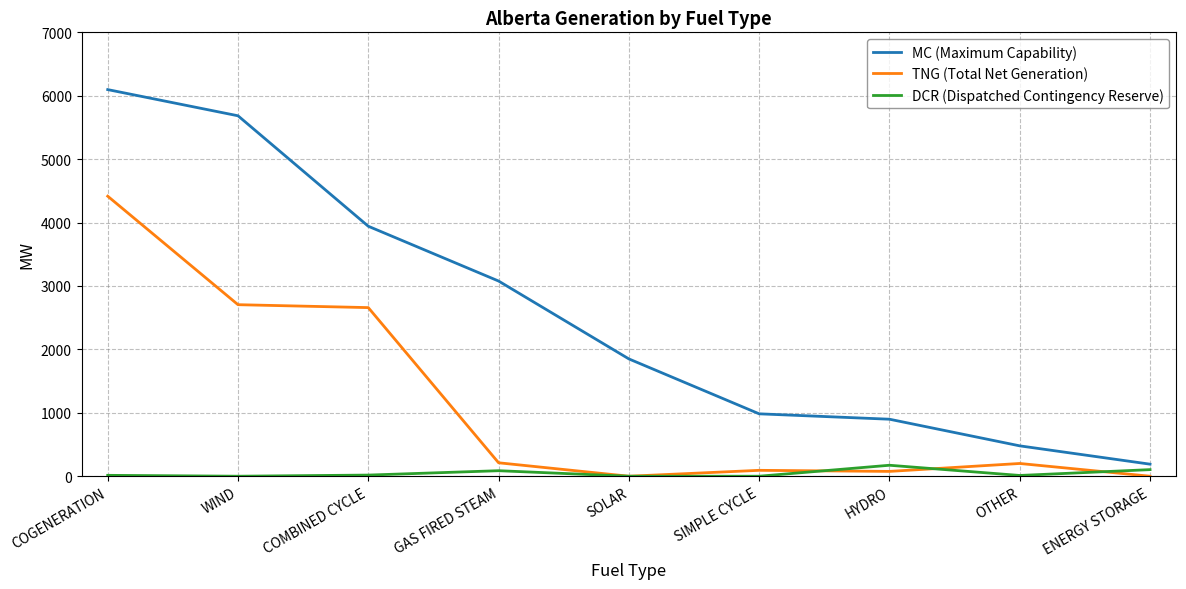

What is the difference between the highest and lowest values at SIMPLE CYCLE?

984